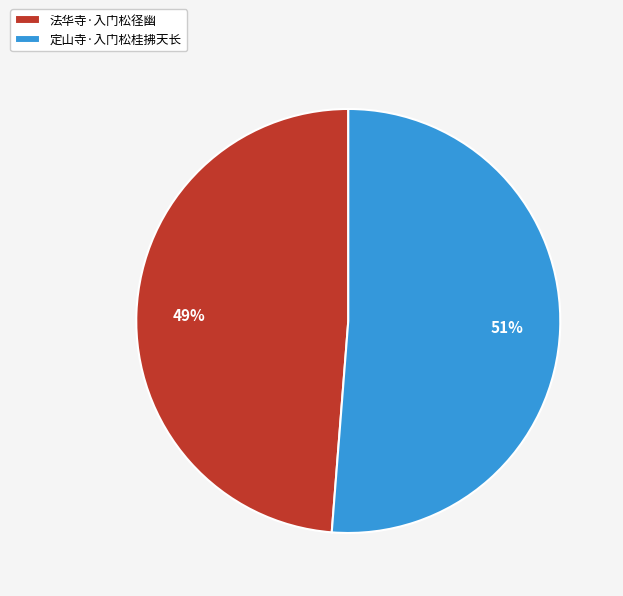

Is there any slice that represents more than half of the pie?

Yes